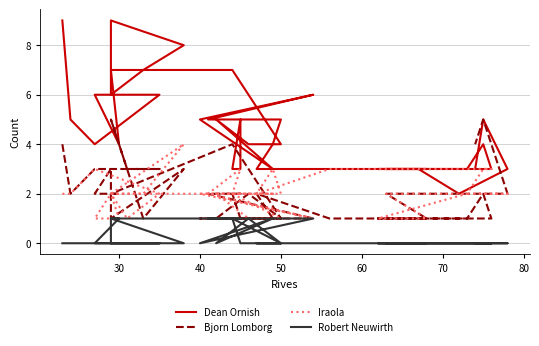

True or false: Robert Neuwirth and Dean Ornish cross at least once.

False